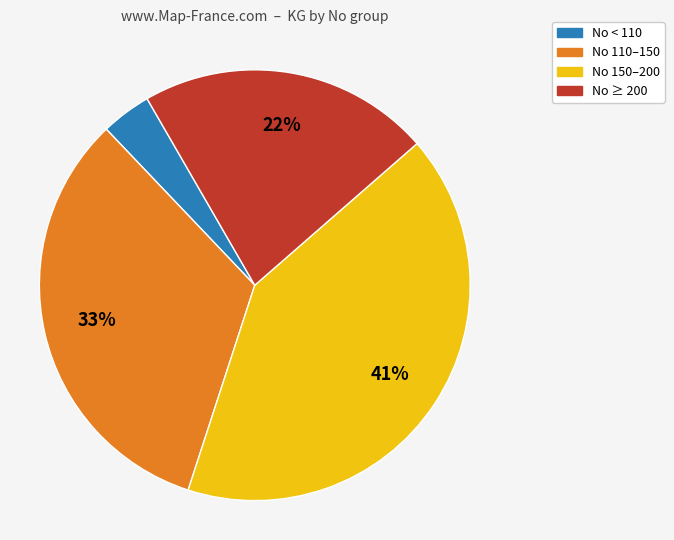

To the nearest percent, what is the average slice percentage?

25%